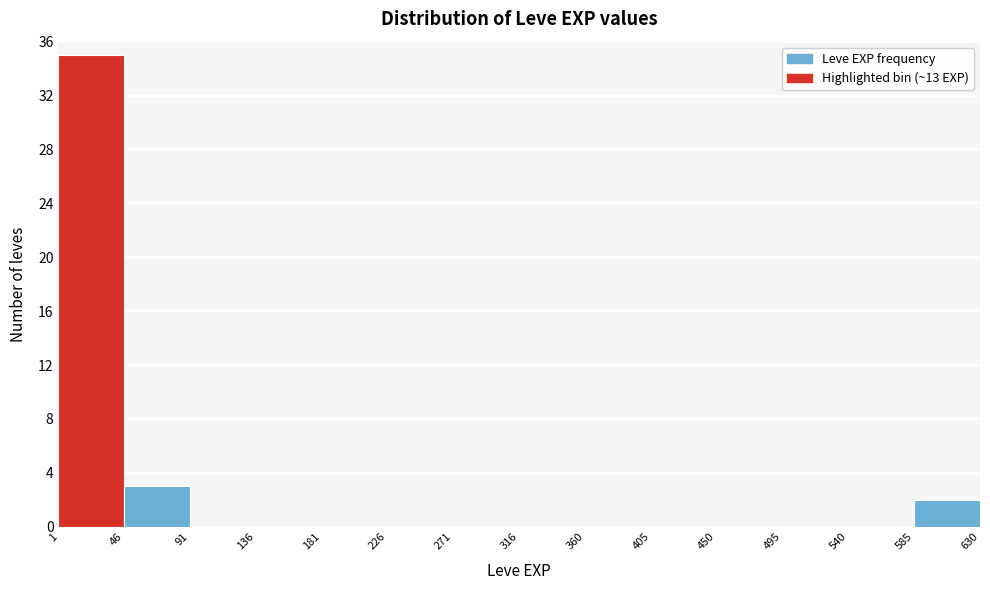

How tall is the bar that spans 1 to 46 on the x-axis? The values are not printed on the chart, so give them approximately, as read against the axis.

35